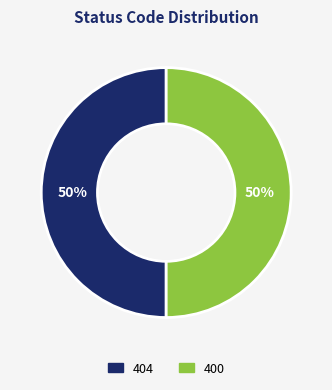

To the nearest percent, what is the average slice percentage?

50%